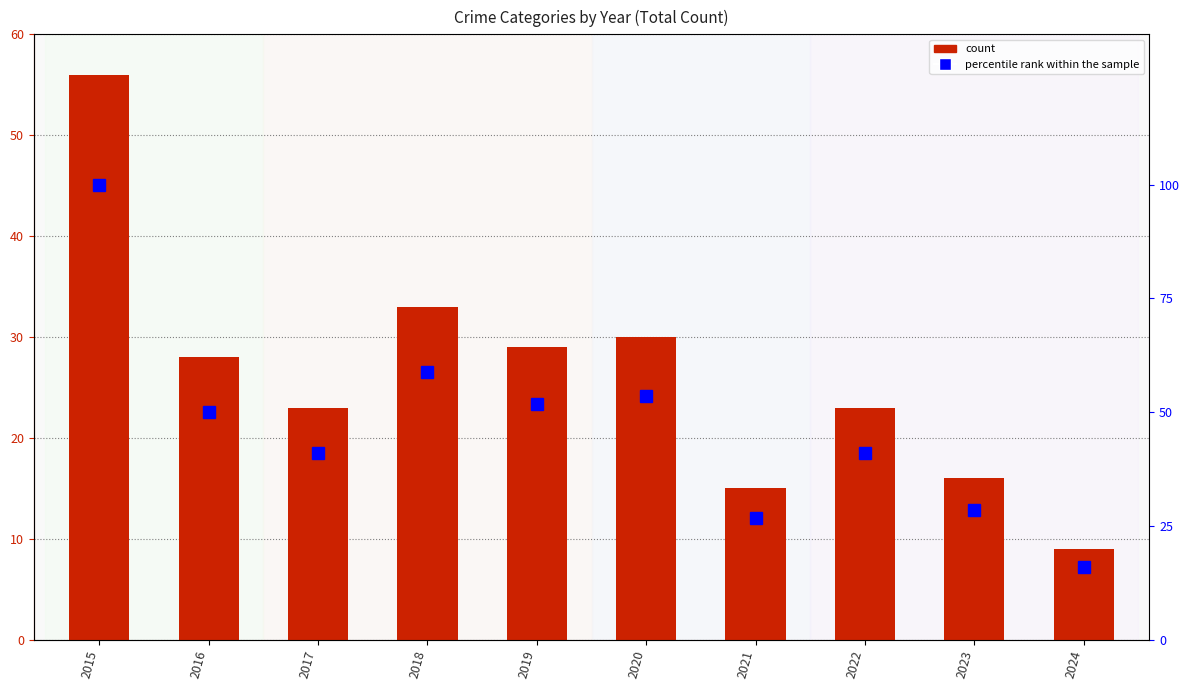

Are the bars horizontal?

No